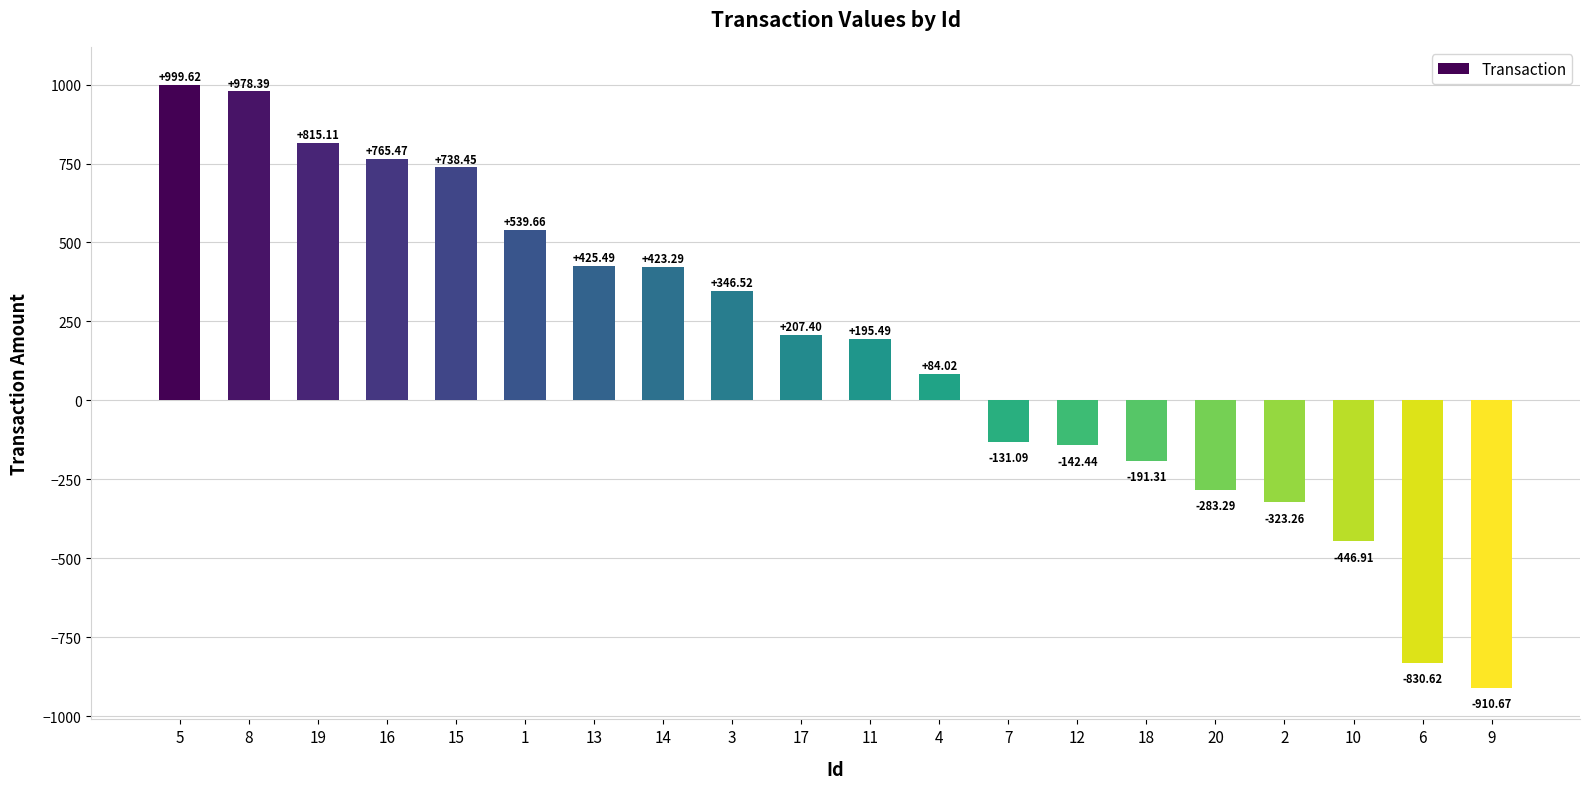

Approximately how many times larger is the value at 17 compared to 4?

2.5